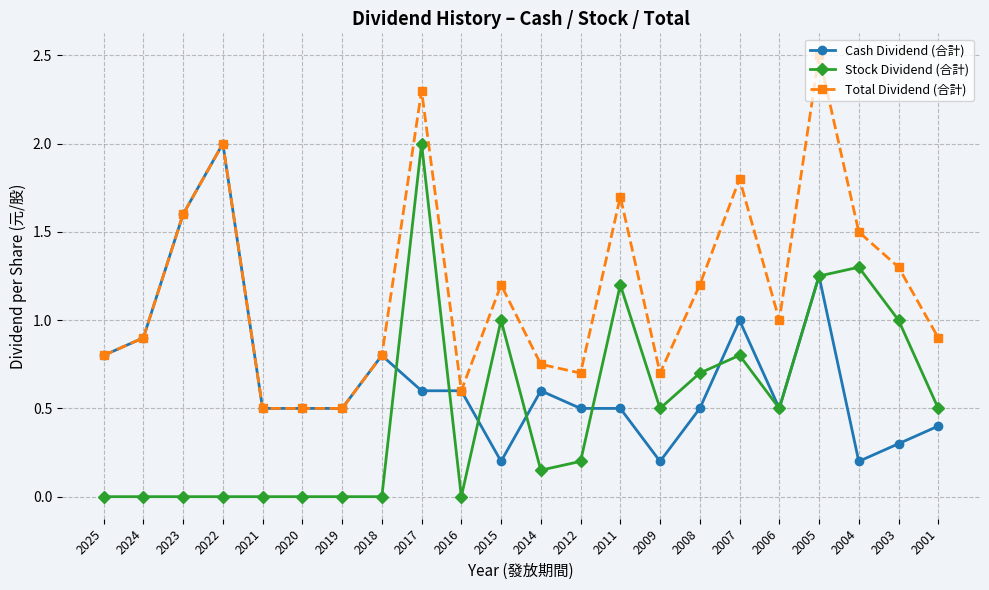

In Total Dividend (合計), how many points are higher than both neighbors (excluding endpoints)?

6